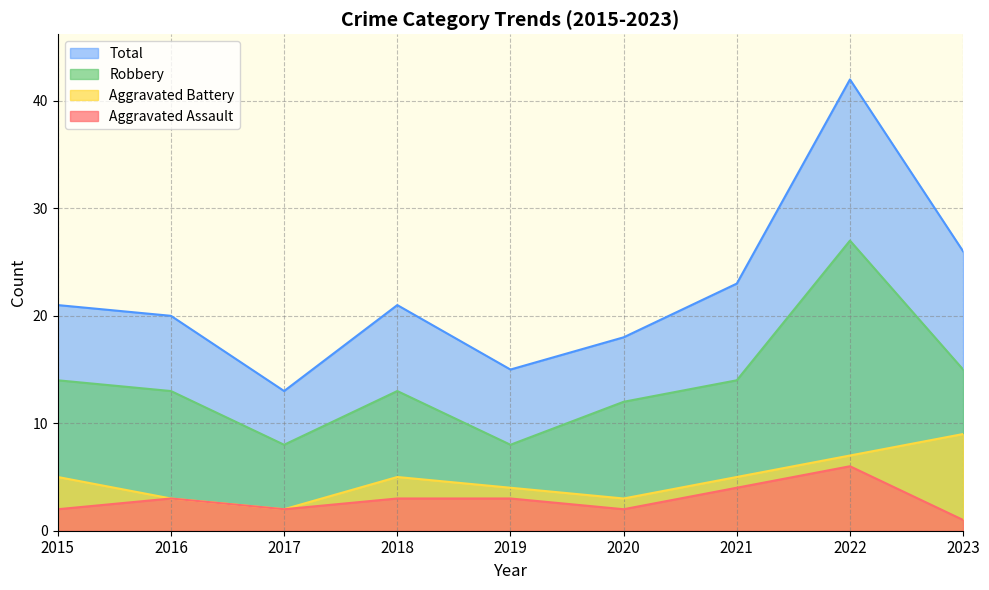

At which category is the sum across all series the highest?

2022